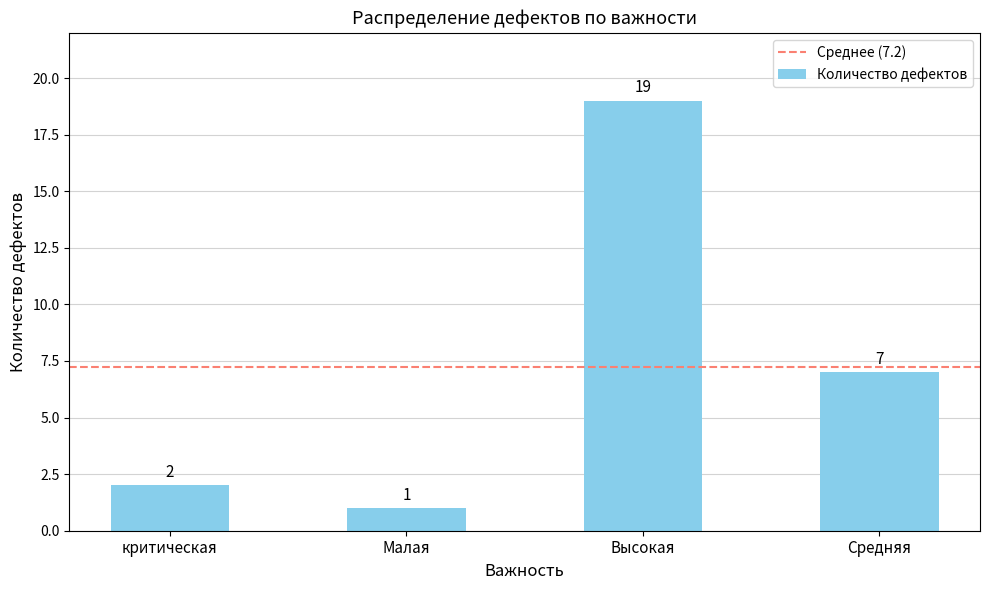

Is it true that the value at критическая is 2?

True